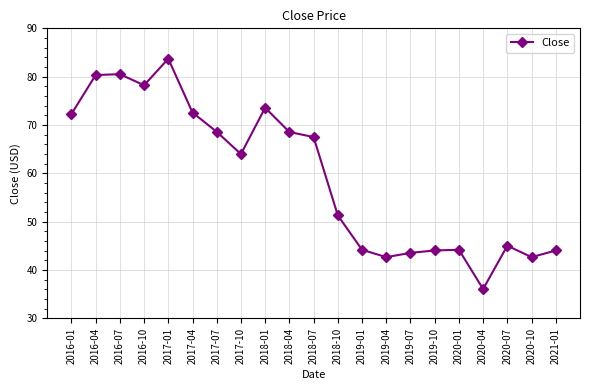

True or false: the data shows 51.3 at 2018-10.

True